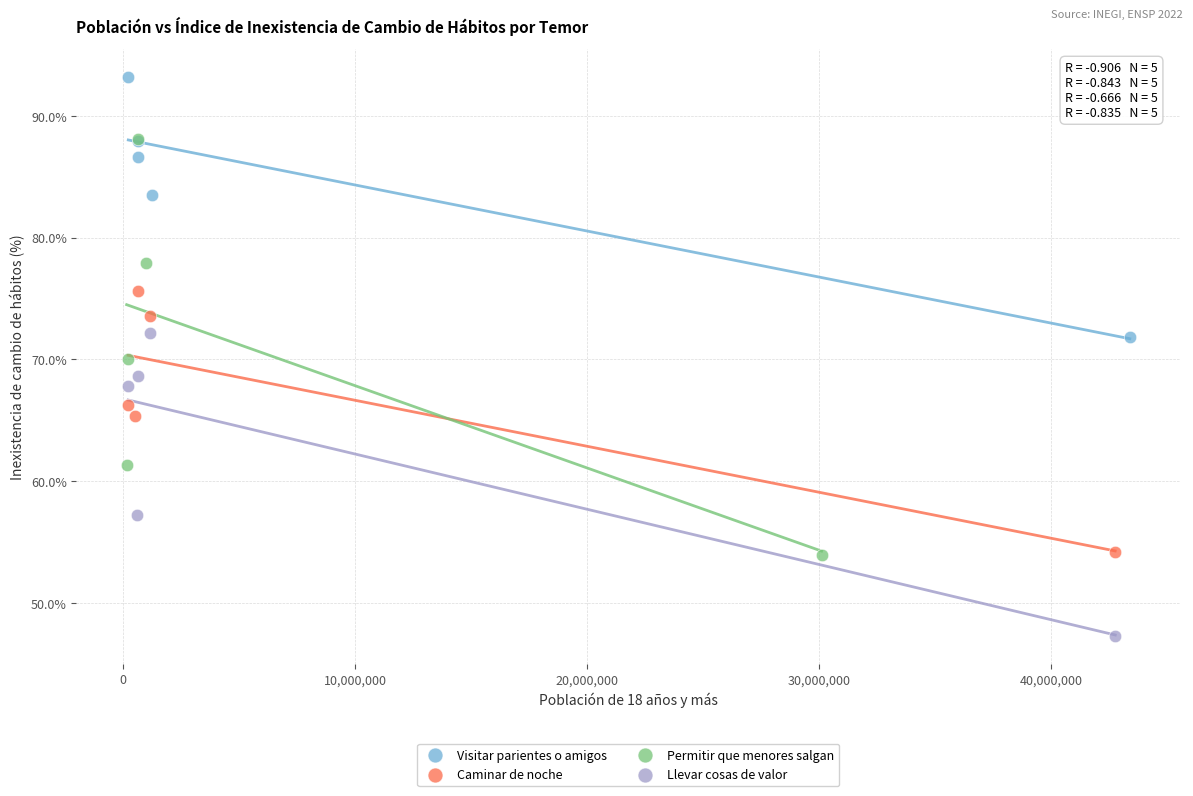

Which series has the largest Y range (max minus min)?

Permitir que menores salgan